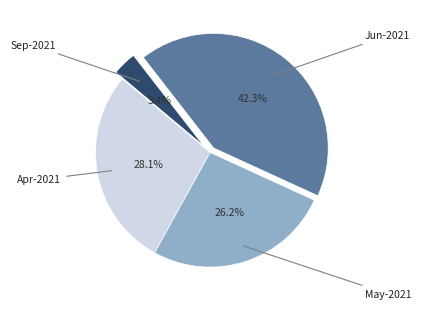

To the nearest percent, what percentage of the pie is May-2021?

26%